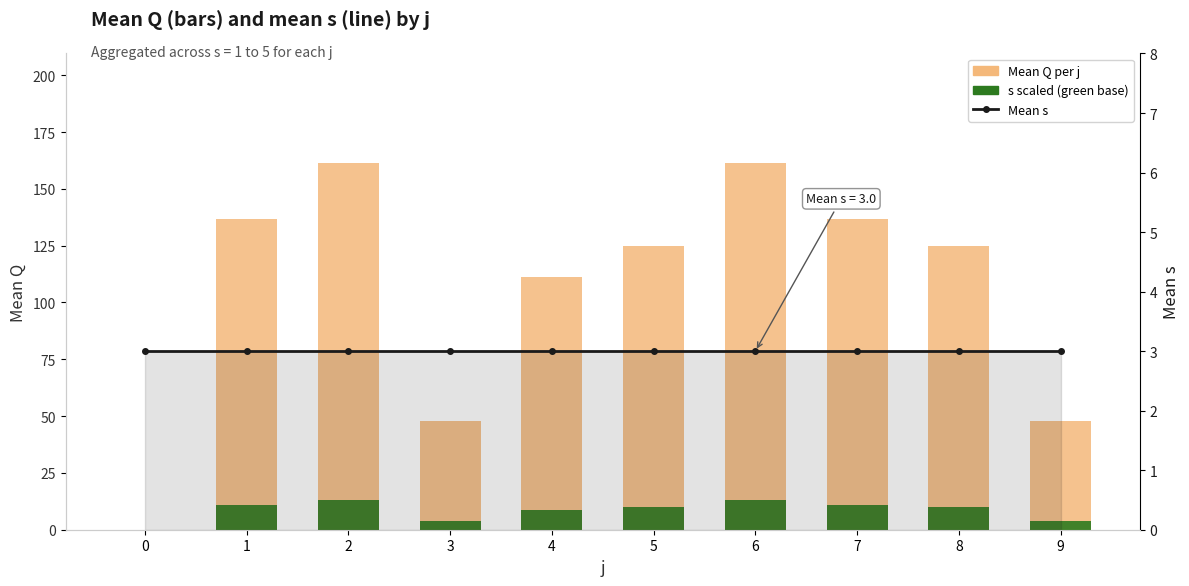

At which label does s scaled (green) reach its peak?

2